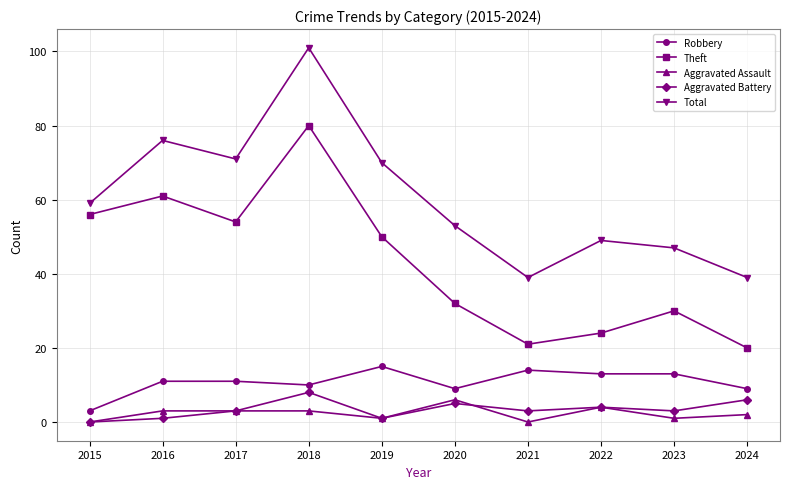

How many categories are shown in the chart?

10